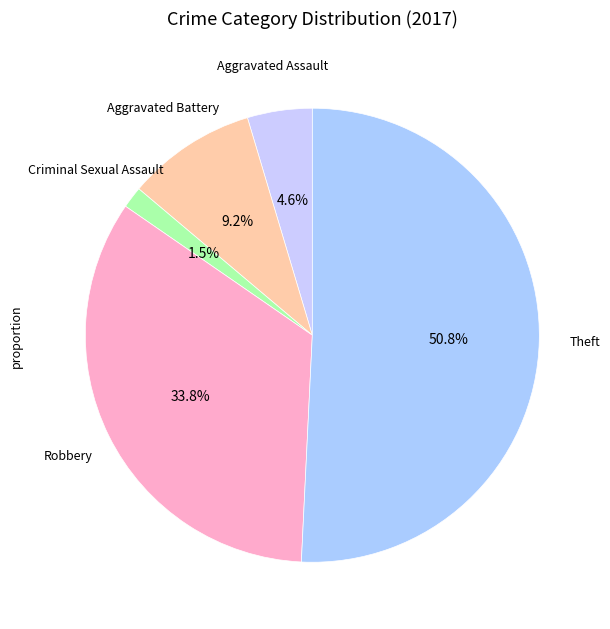

Combined, do Robbery and Aggravated Battery account for over 50%?

No